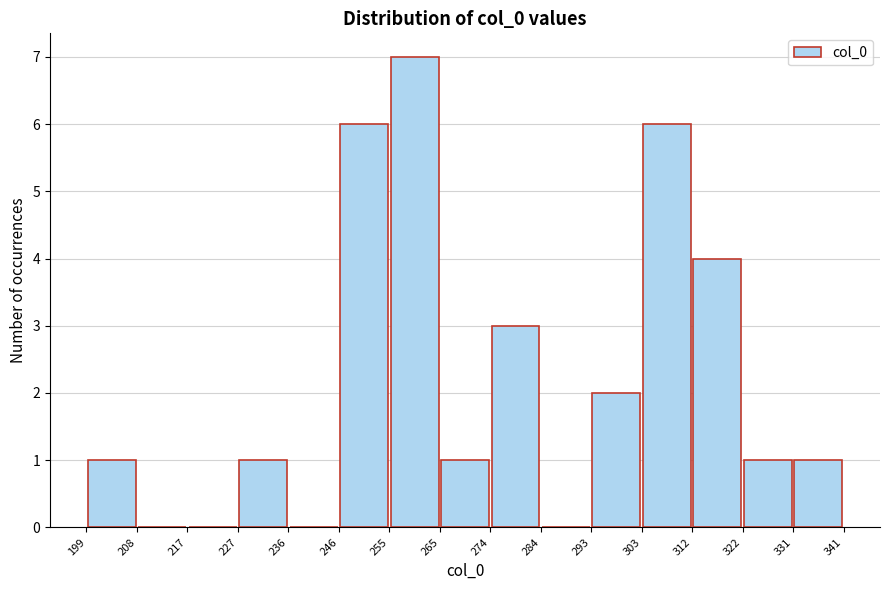

Reading left to right, transcribe this chart: for each bar, give the range it covers on the x-axis and its height. The values are not printed on the chart, so give them approximately, as read against the axis.

199 to 208: 1
208 to 217: 0
217 to 227: 0
227 to 236: 1
236 to 246: 0
246 to 255: 6
255 to 265: 7
265 to 274: 1
274 to 284: 3
284 to 293: 0
293 to 303: 2
303 to 312: 6
312 to 322: 4
322 to 331: 1
331 to 341: 1